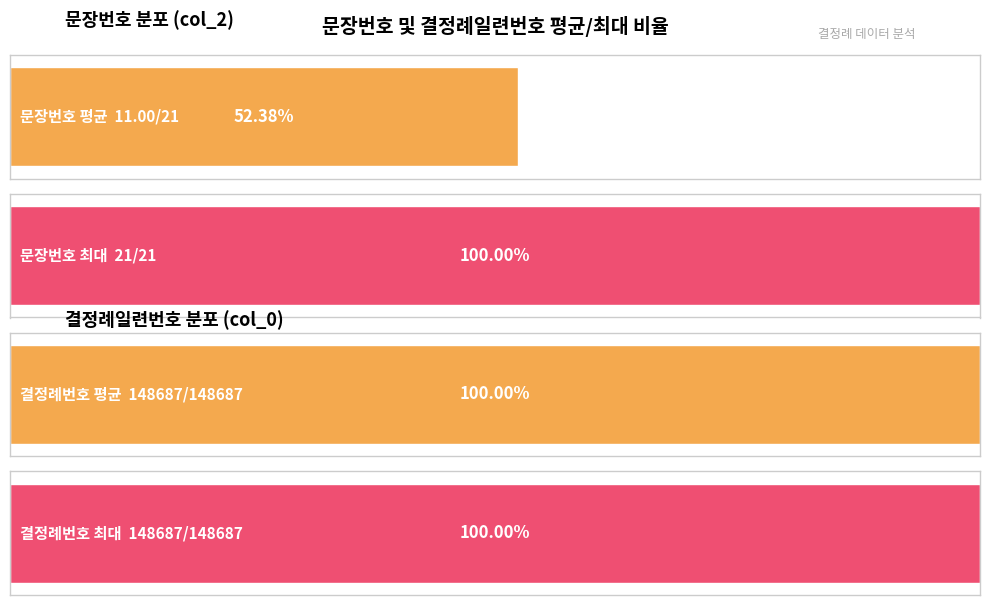

The 결정례일련번호 series shows 148687 at 2. True or false?

True